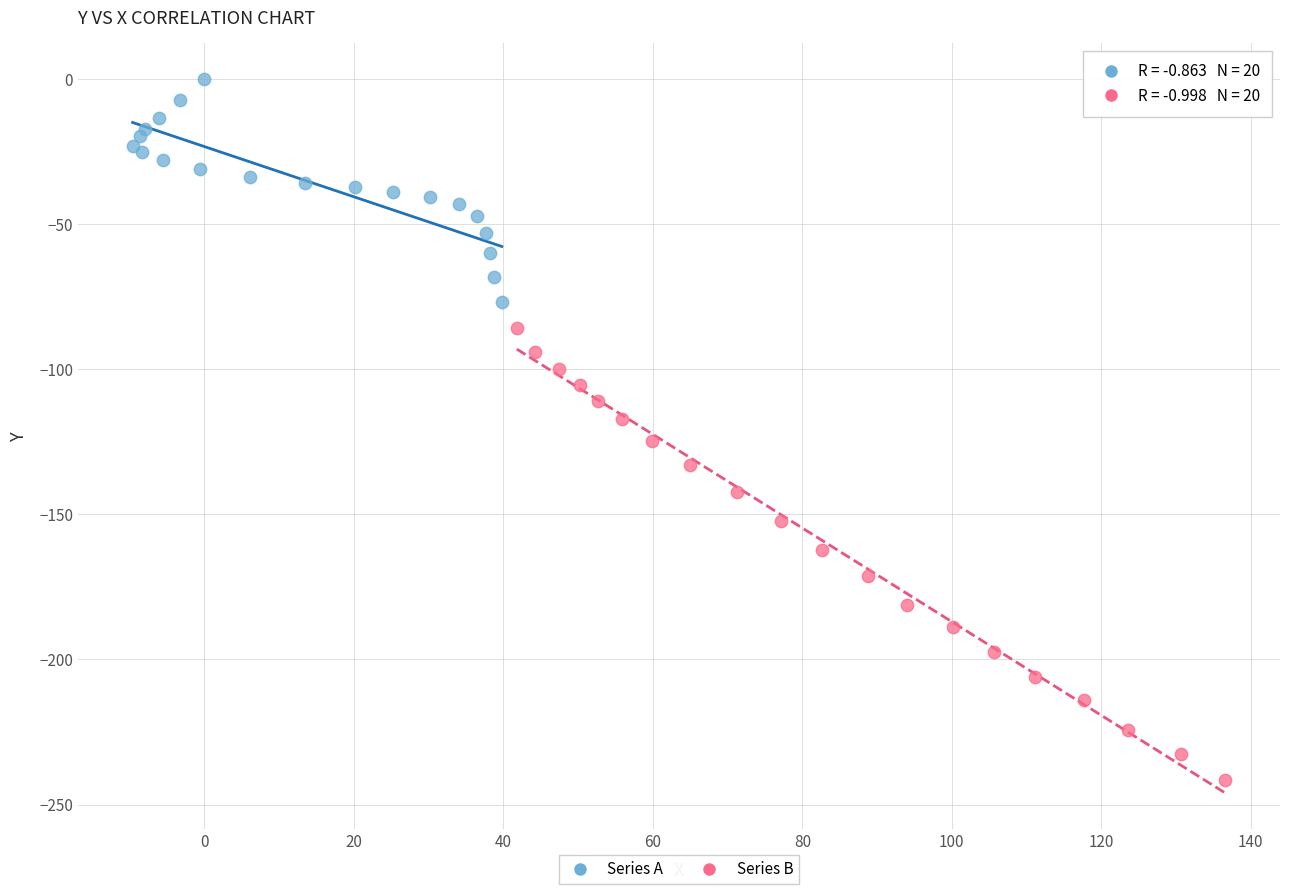

Which series reaches the minimum Y coordinate?

Series B